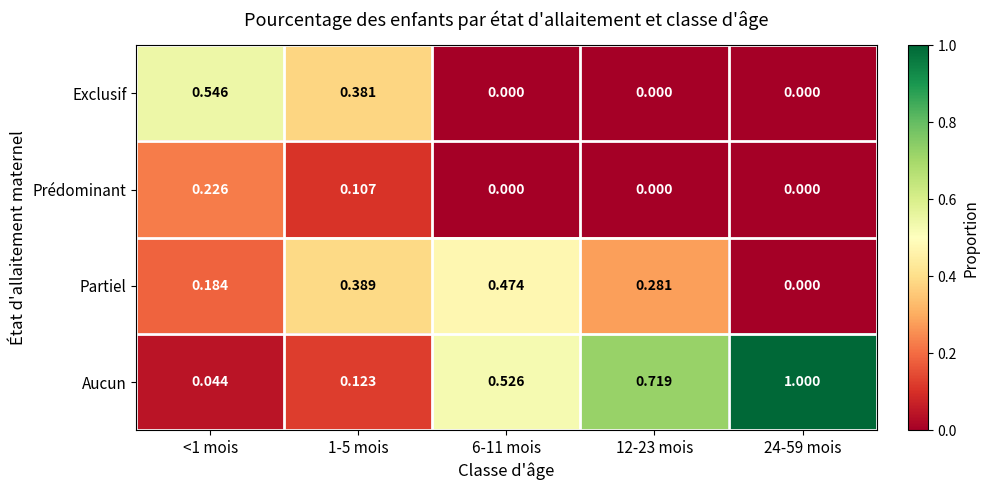

Which series has the widest spread of values?

Aucun